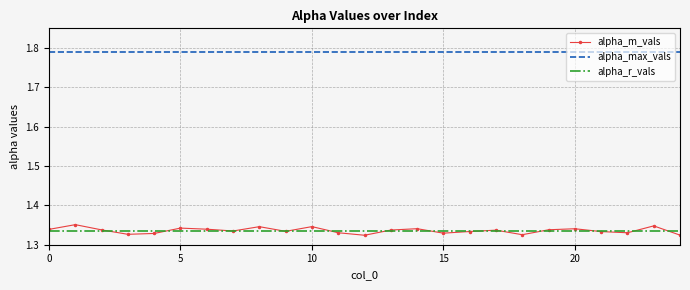

Which series has the largest total across all categories?

alpha_max_vals